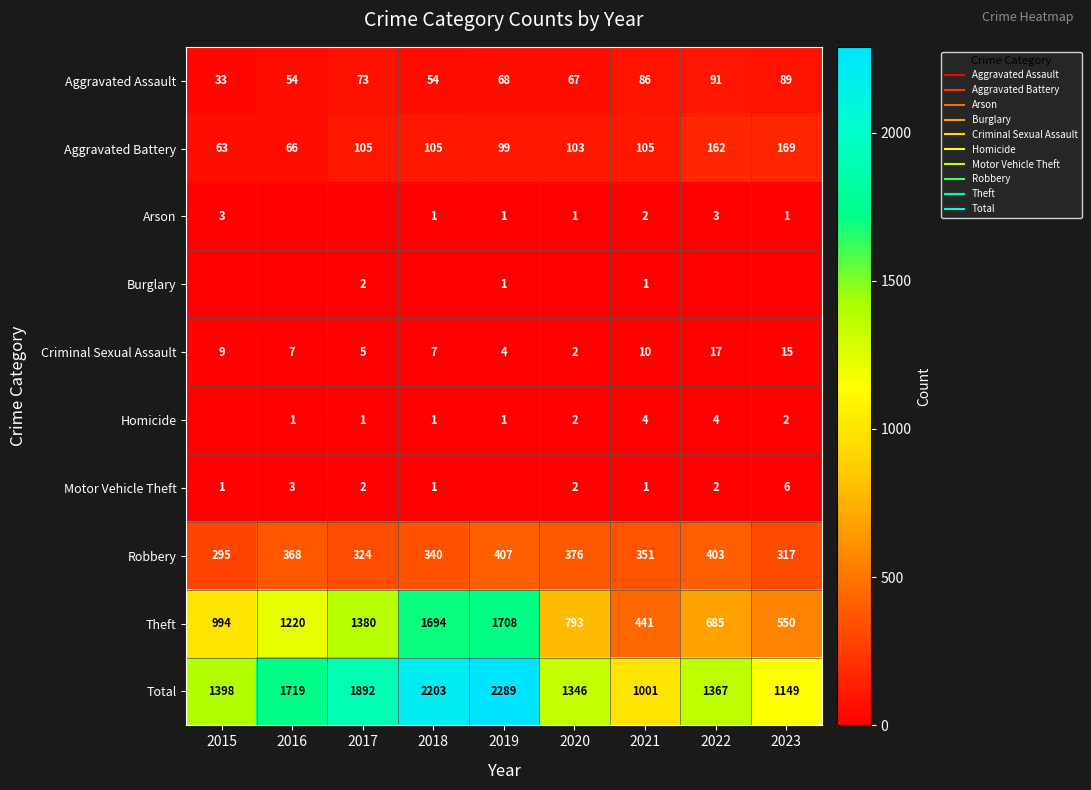

List the labels in order of Homicide value, largest first.

2021, 2022, 2020, 2023, 2016, 2017, 2018, 2019, 2015